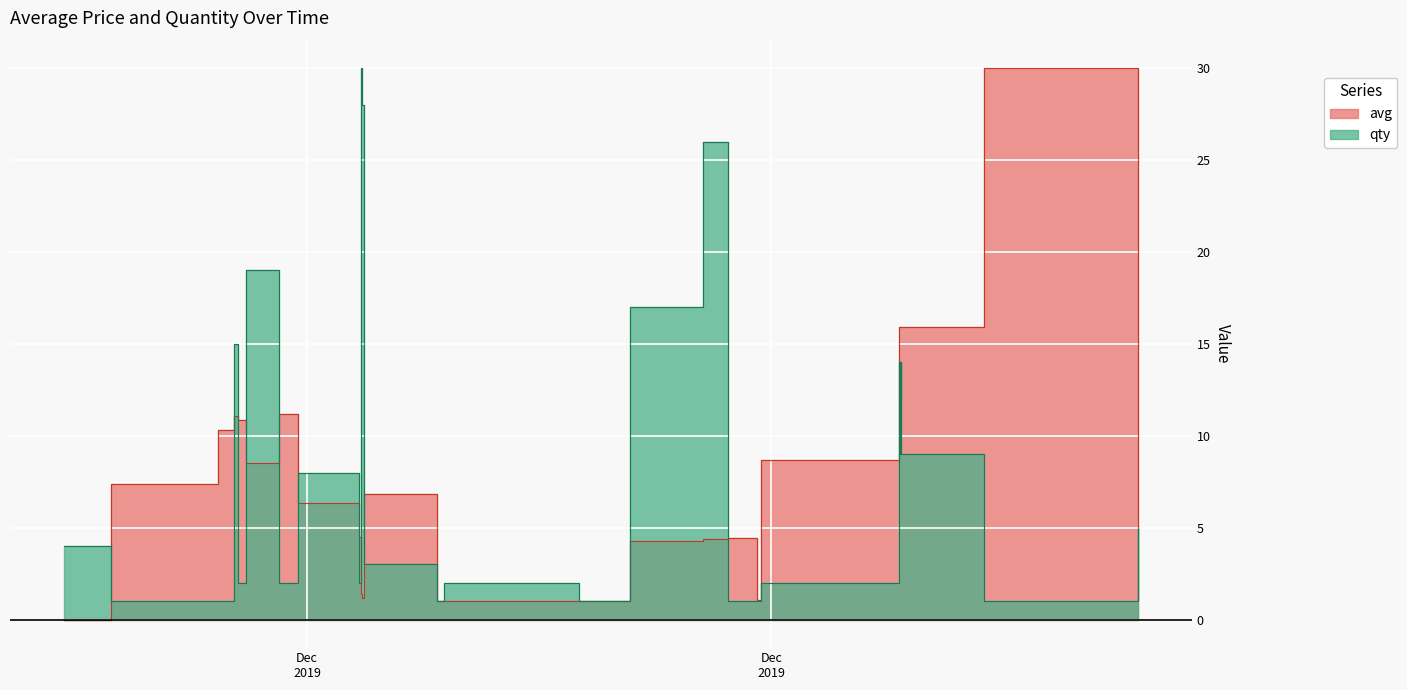

True or false: avg has a value of 14.7 at 28.

False